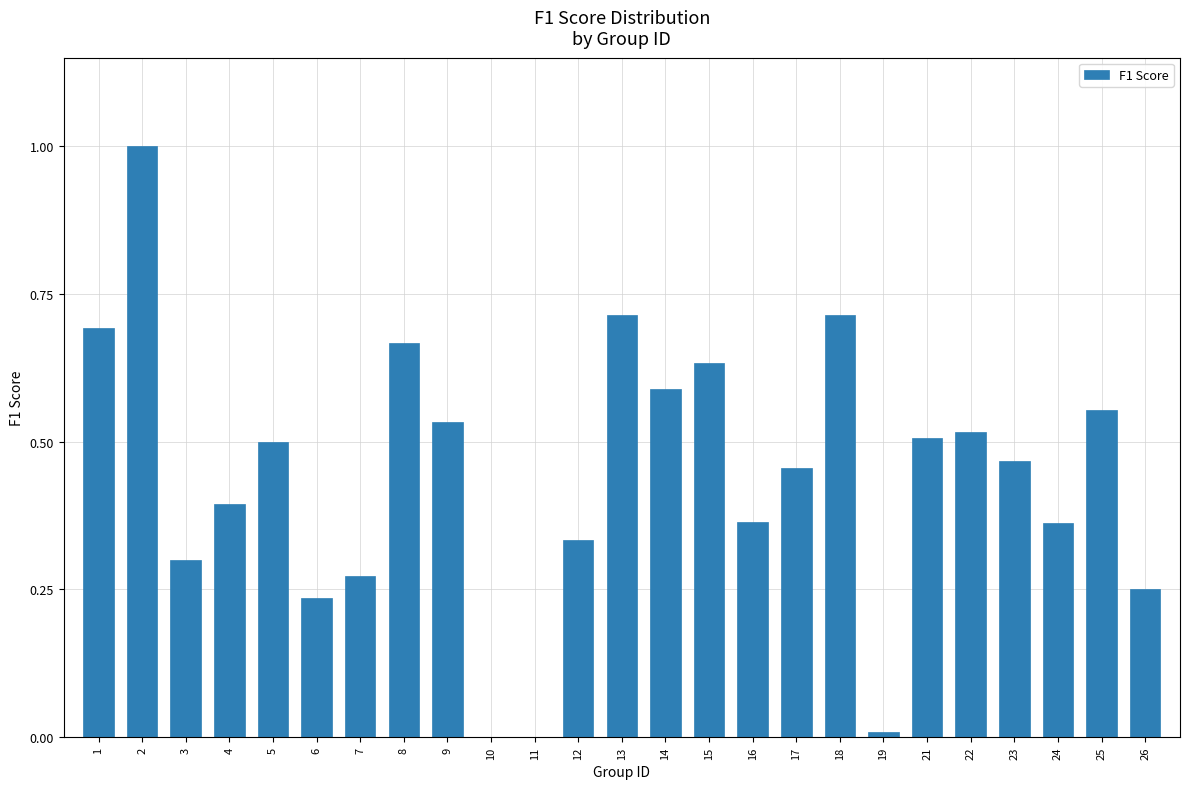

What is the maximum value shown in the chart?

1.0